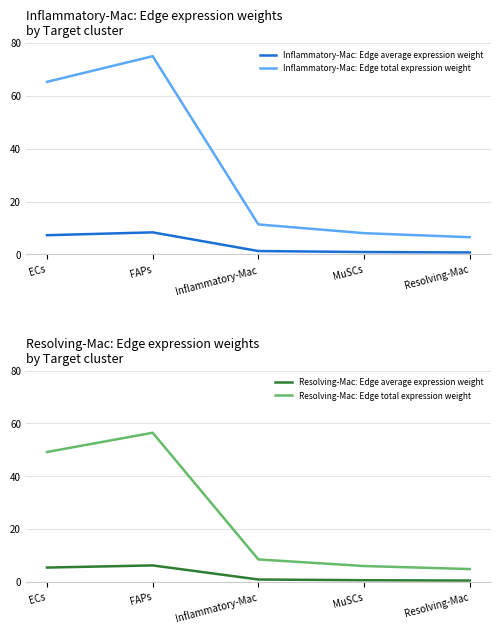

True or false: Inflammatory-Mac: Edge total expression weight and Resolving-Mac: Edge average expression weight intersect in this chart.

False